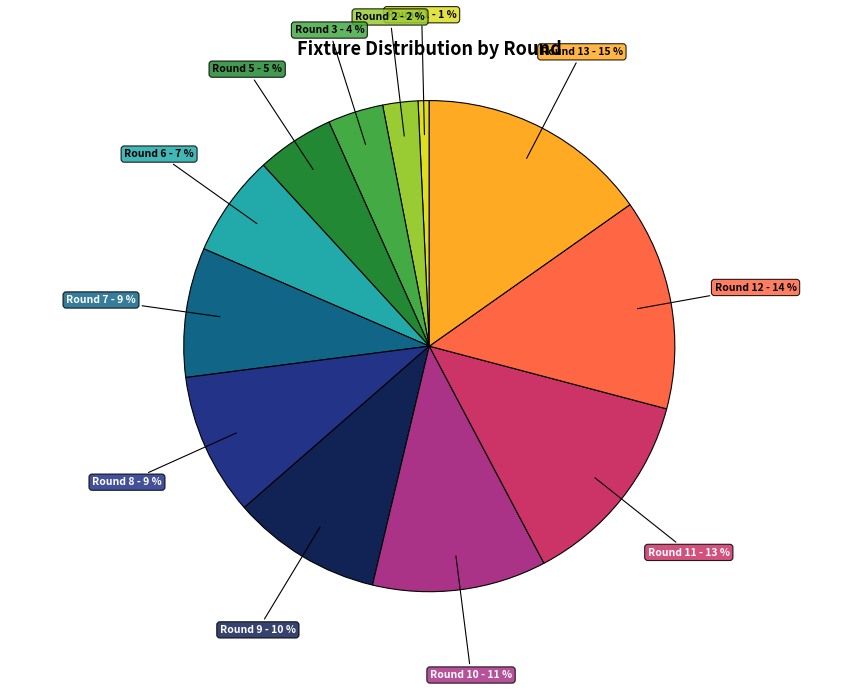

To the nearest percent, what is the difference between the largest and smallest slice percentages?

14%